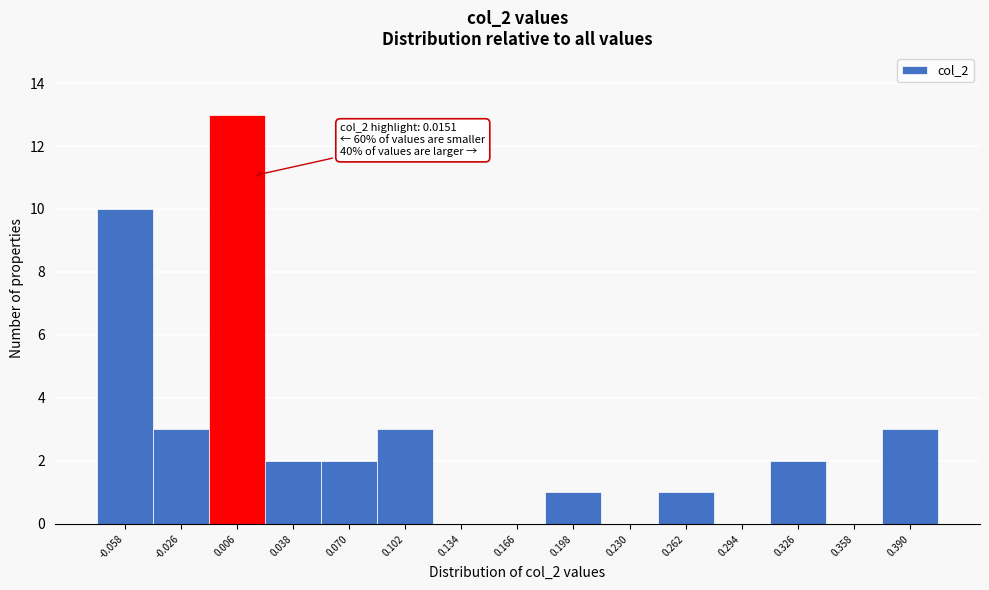

Which range on the x-axis has the tallest bar?

-0.010 to 0.020